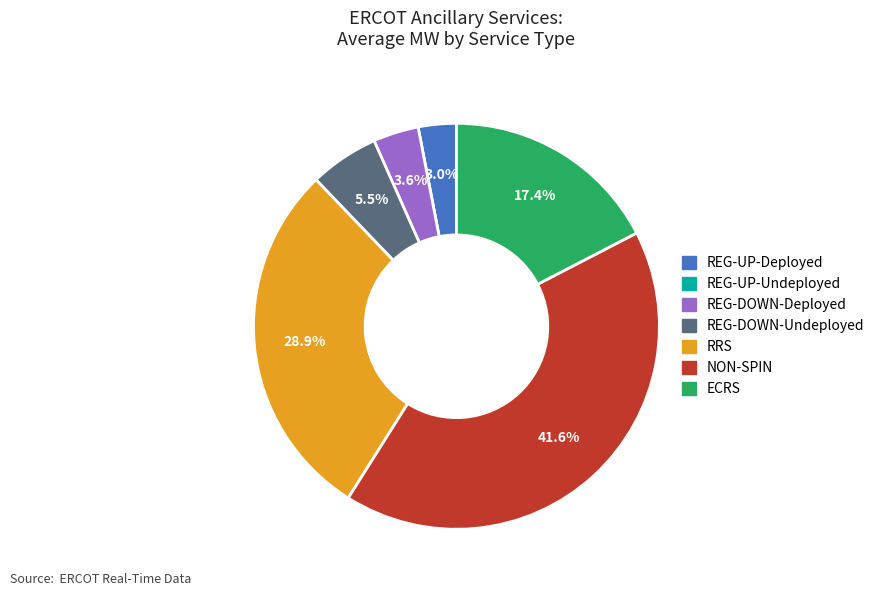

Does ECRS represent more than half of the total?

No